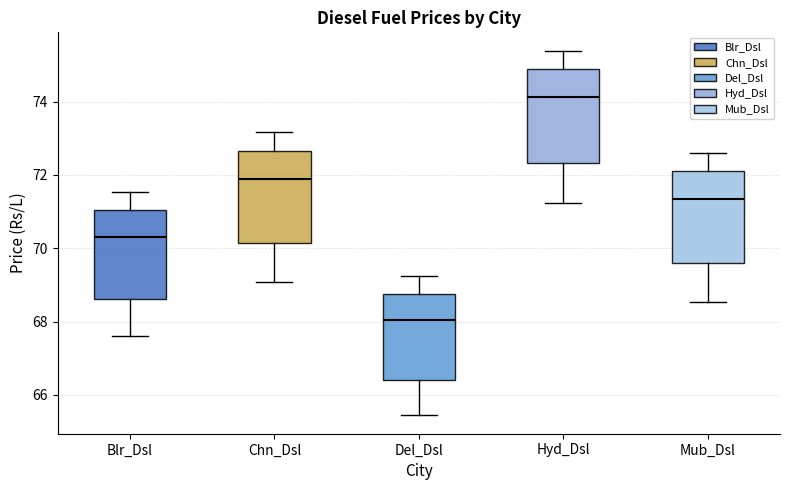

Which box's median line is the highest?

Hyd_Dsl